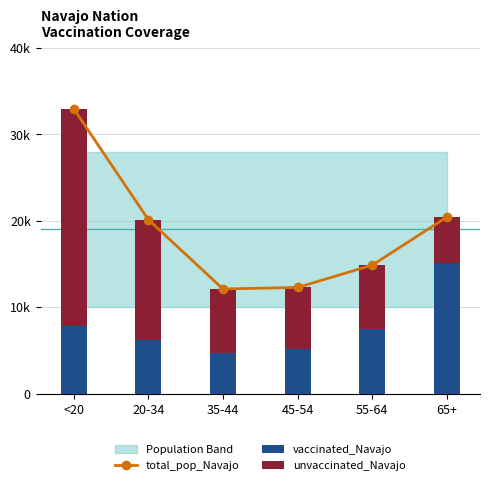

How many data points in unvaccinated_Navajo are above 7433?

2